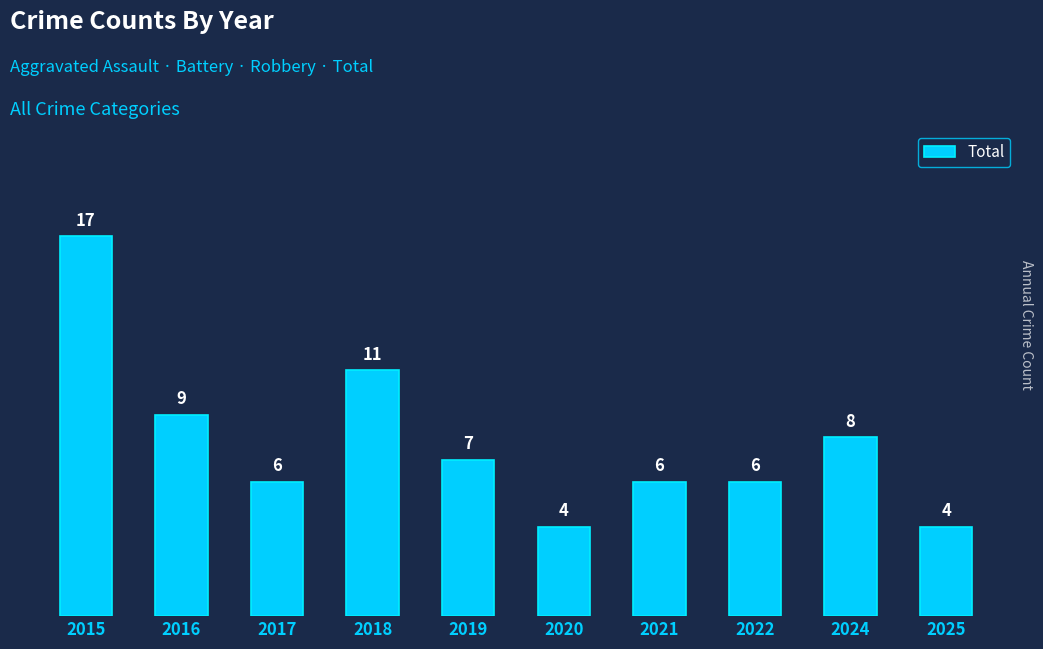

Is it true that the value at 2020 is 2?

False